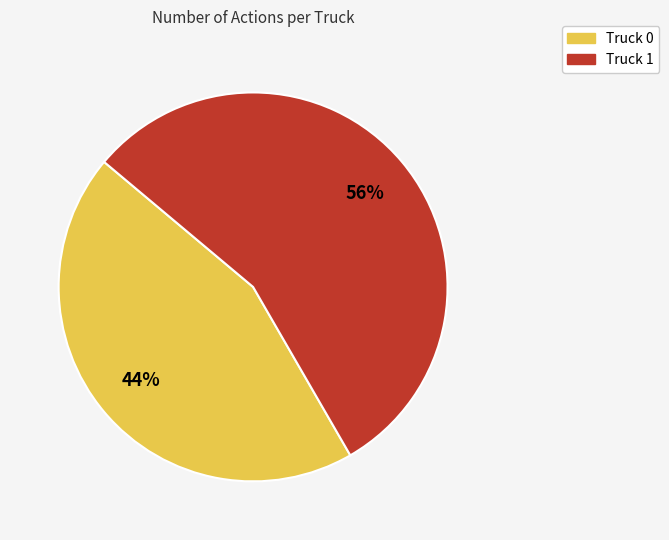

What is the largest slice in the pie chart?

Truck 1